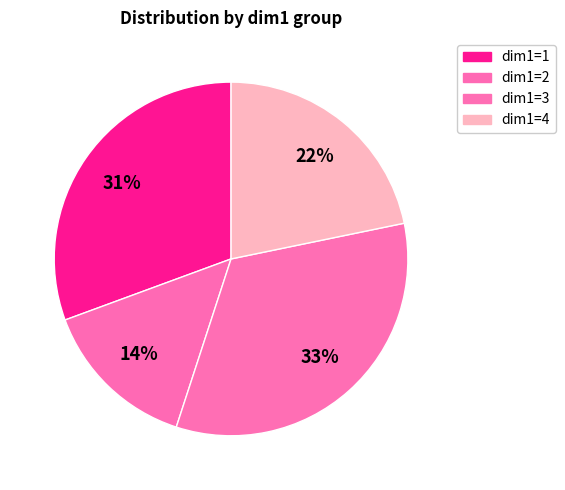

How many slices are in this pie chart?

4